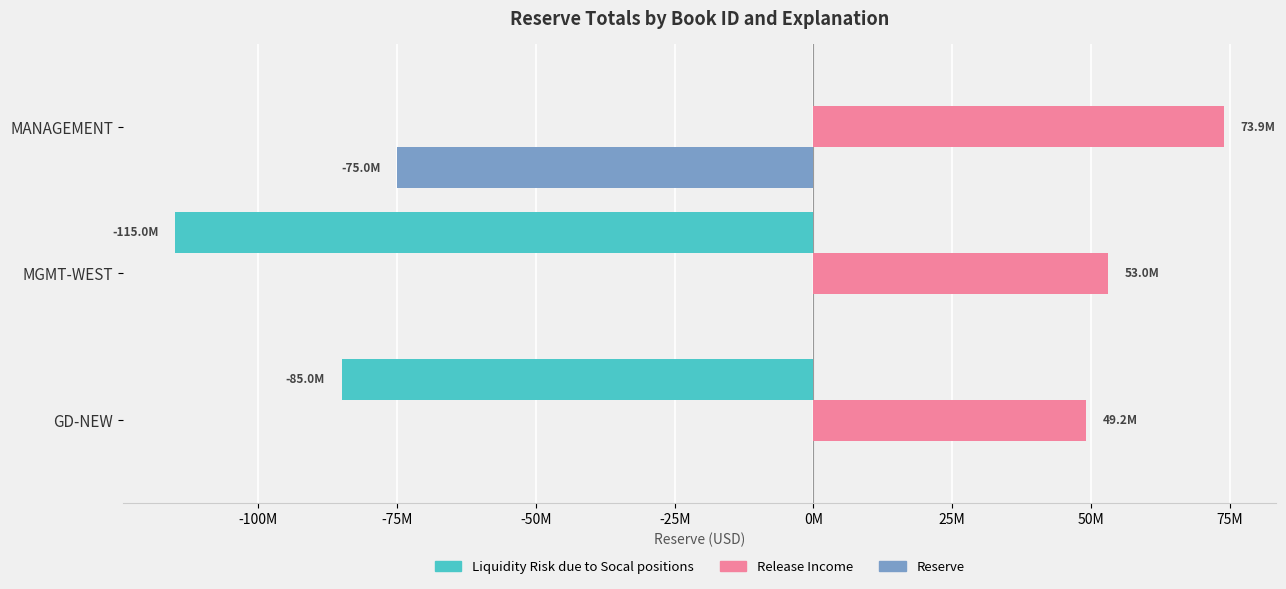

What are all the series names shown in the legend?

Liquidity Risk due to Socal positions, Release Income, Reserve